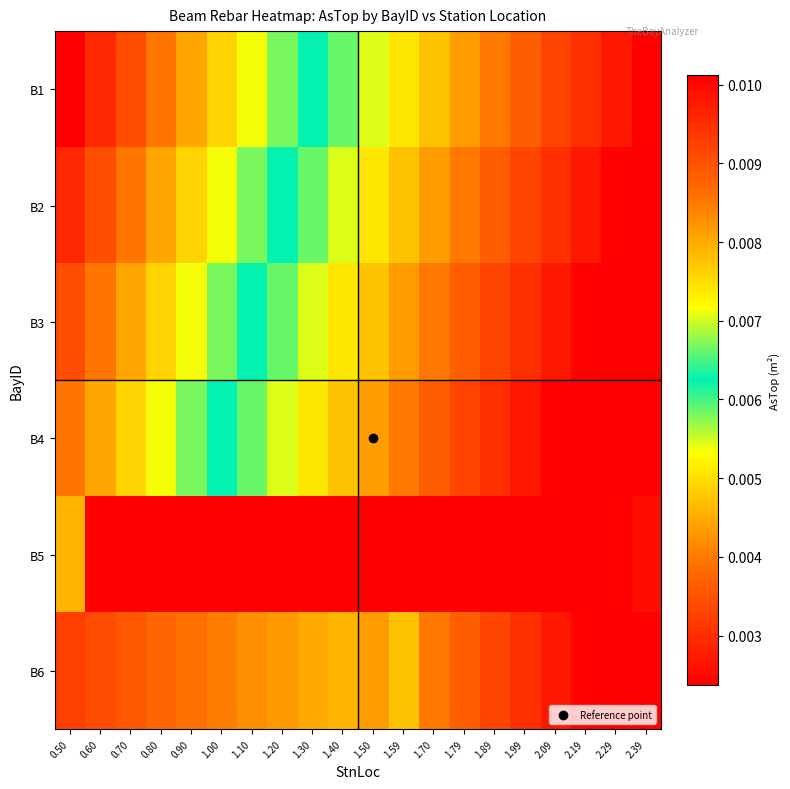

Which series changed the most between 0.70 and 2.09?

B1